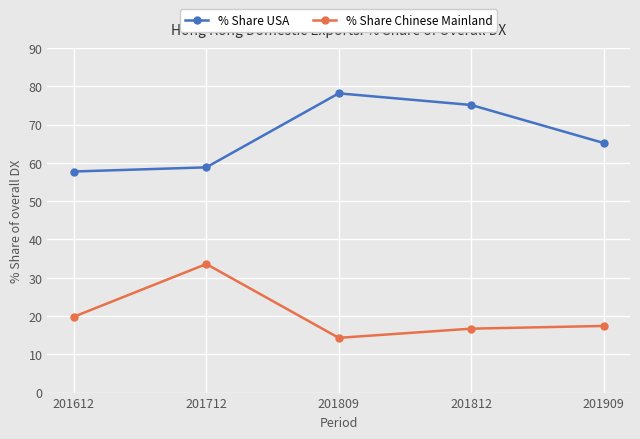

What are all the series names shown in the legend?

% Share USA, % Share Chinese Mainland